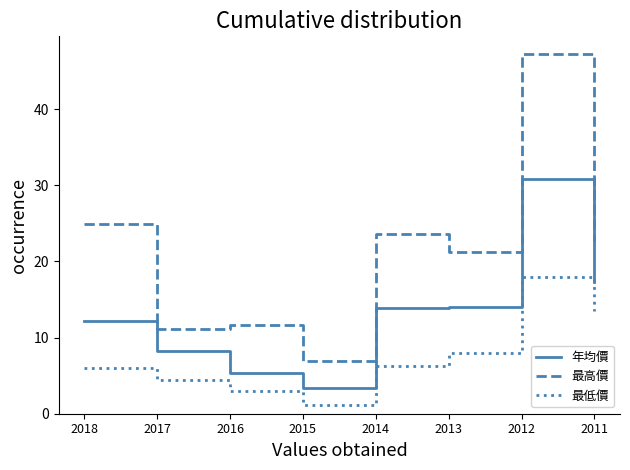

True or false: 最高價 and 年均價 intersect in this chart.

False